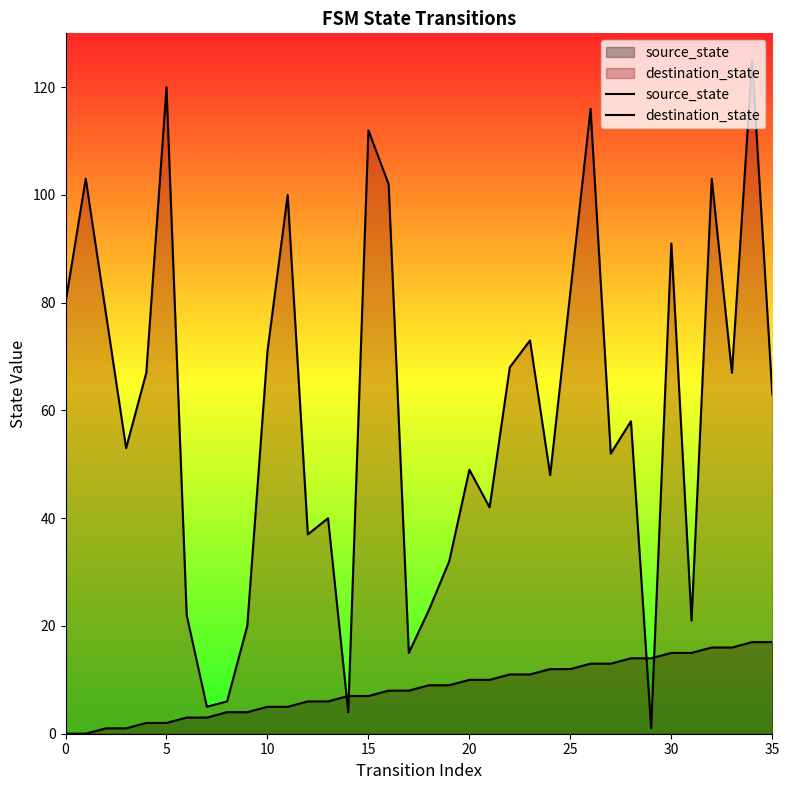

What is the value of the source_state point at the 6th from the left?

2